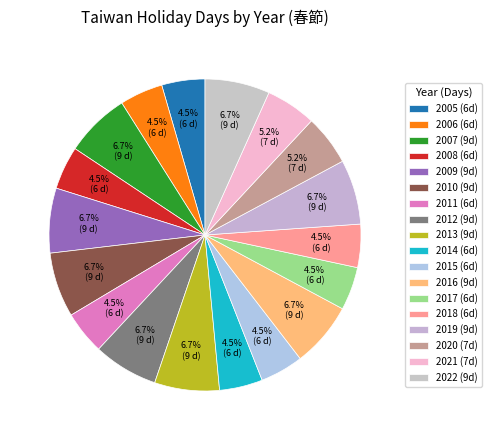

Approximately how many times larger is the value at 2019 compared to 2007?

1.0